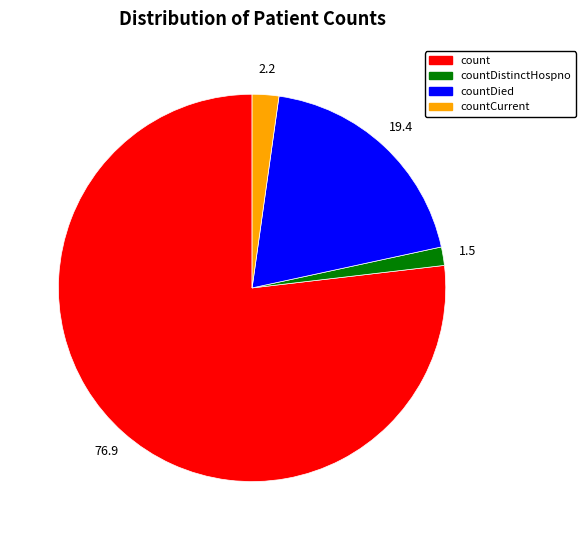

Is there a majority slice in this chart?

Yes